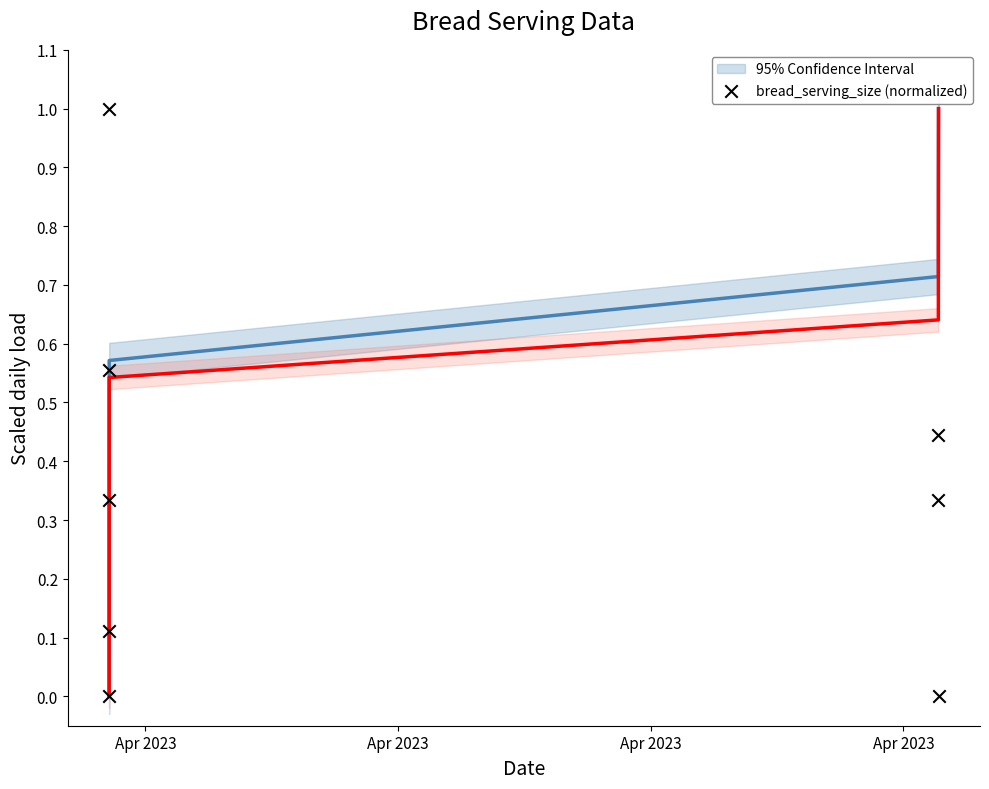

What is the average X value?

19468.3